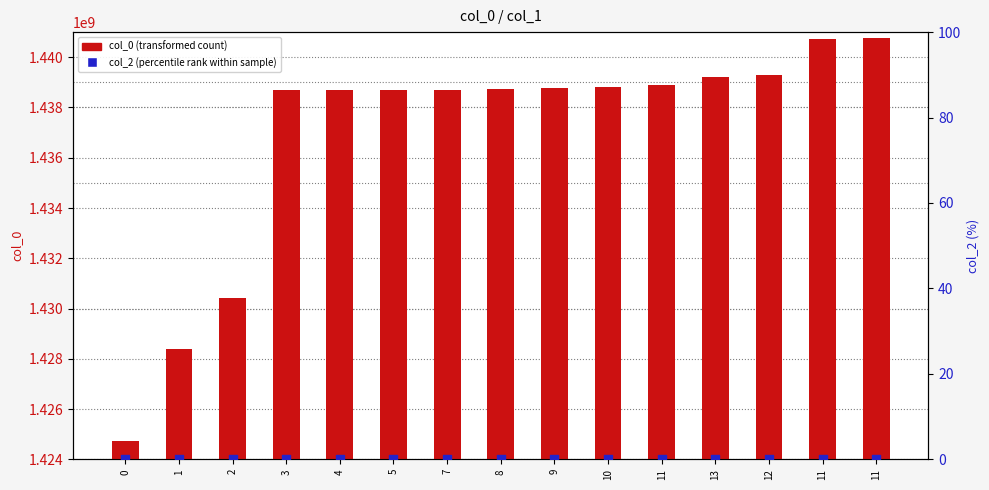

At which category is the sum across all series the highest?

11